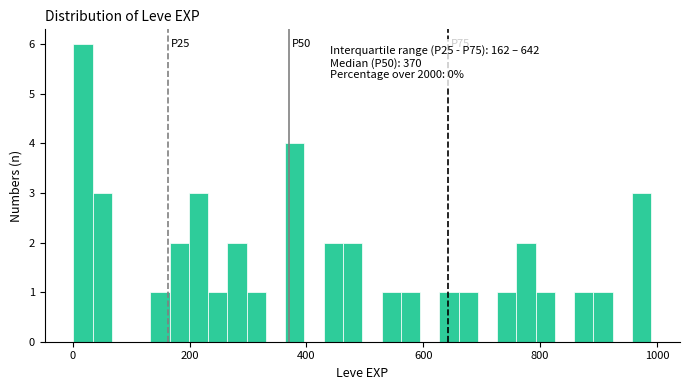

Around what value on the x-axis is the tallest bar? Give the approximate position of its centre, as read against the axis.

20